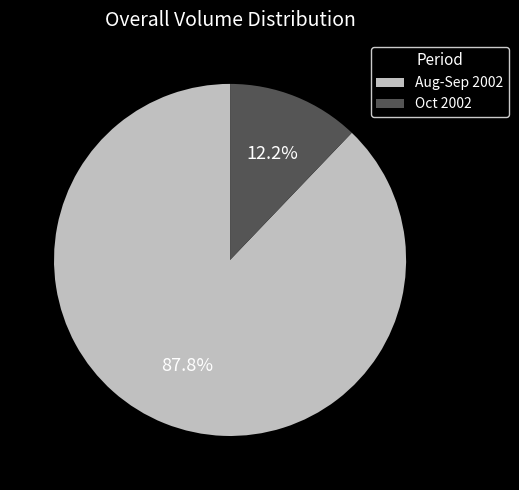

To the nearest percent, what is the difference between the largest and smallest slice percentages?

76%